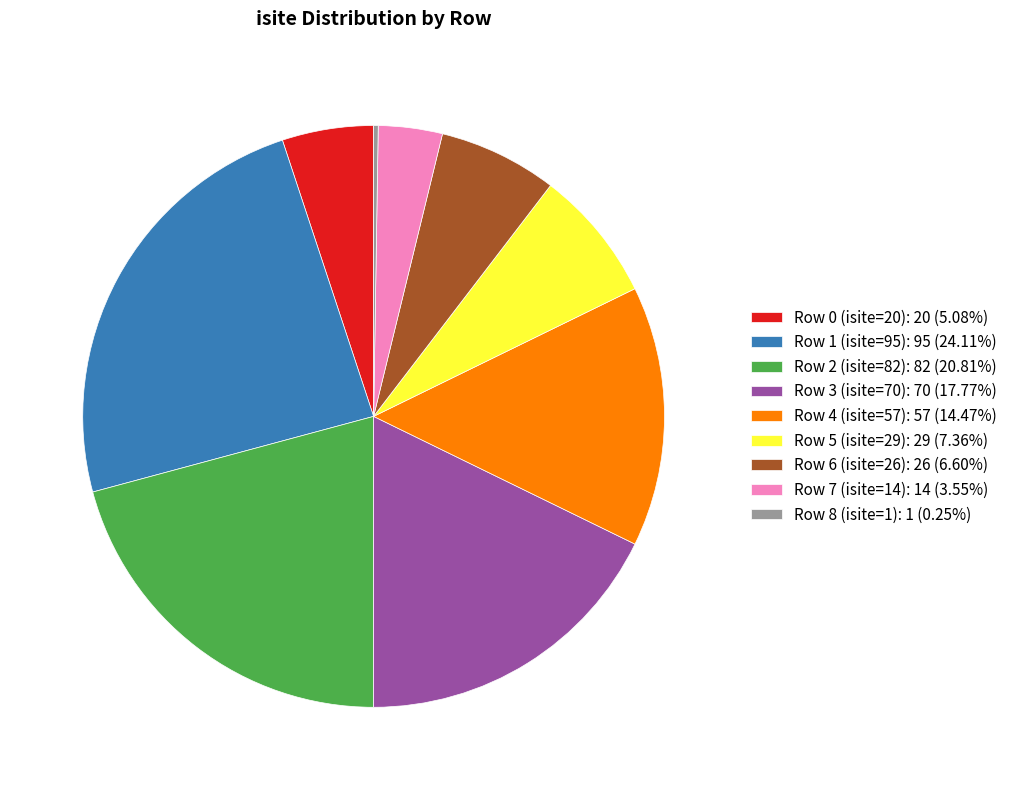

Is Row 5 (isite=29): 29 (7.36%) the majority of the pie?

No